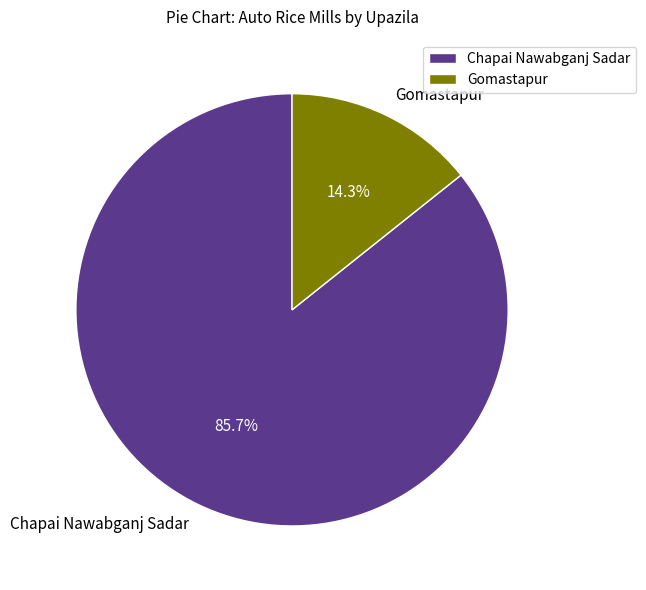

What is the total percentage of Chapai Nawabganj Sadar and Gomastapur?

100.0%